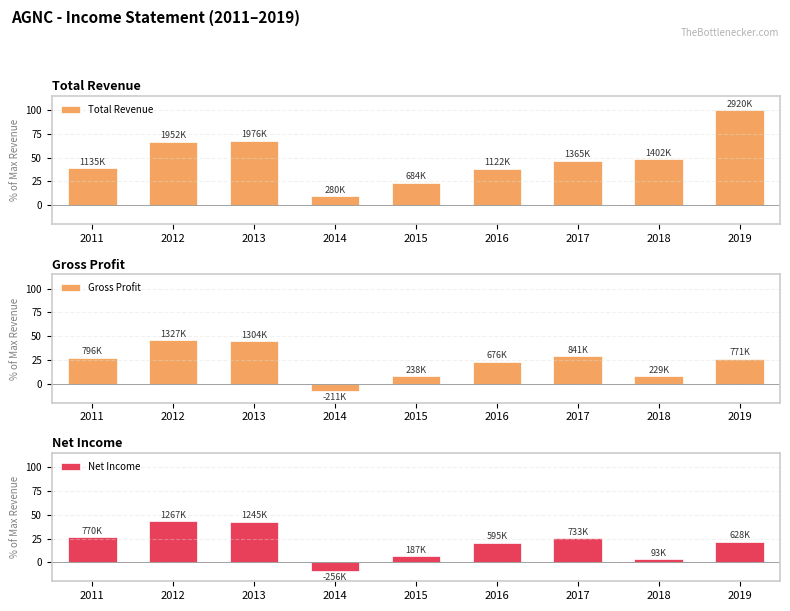

What are all the series names shown in the legend?

Total Revenue, Gross Profit, Net Income